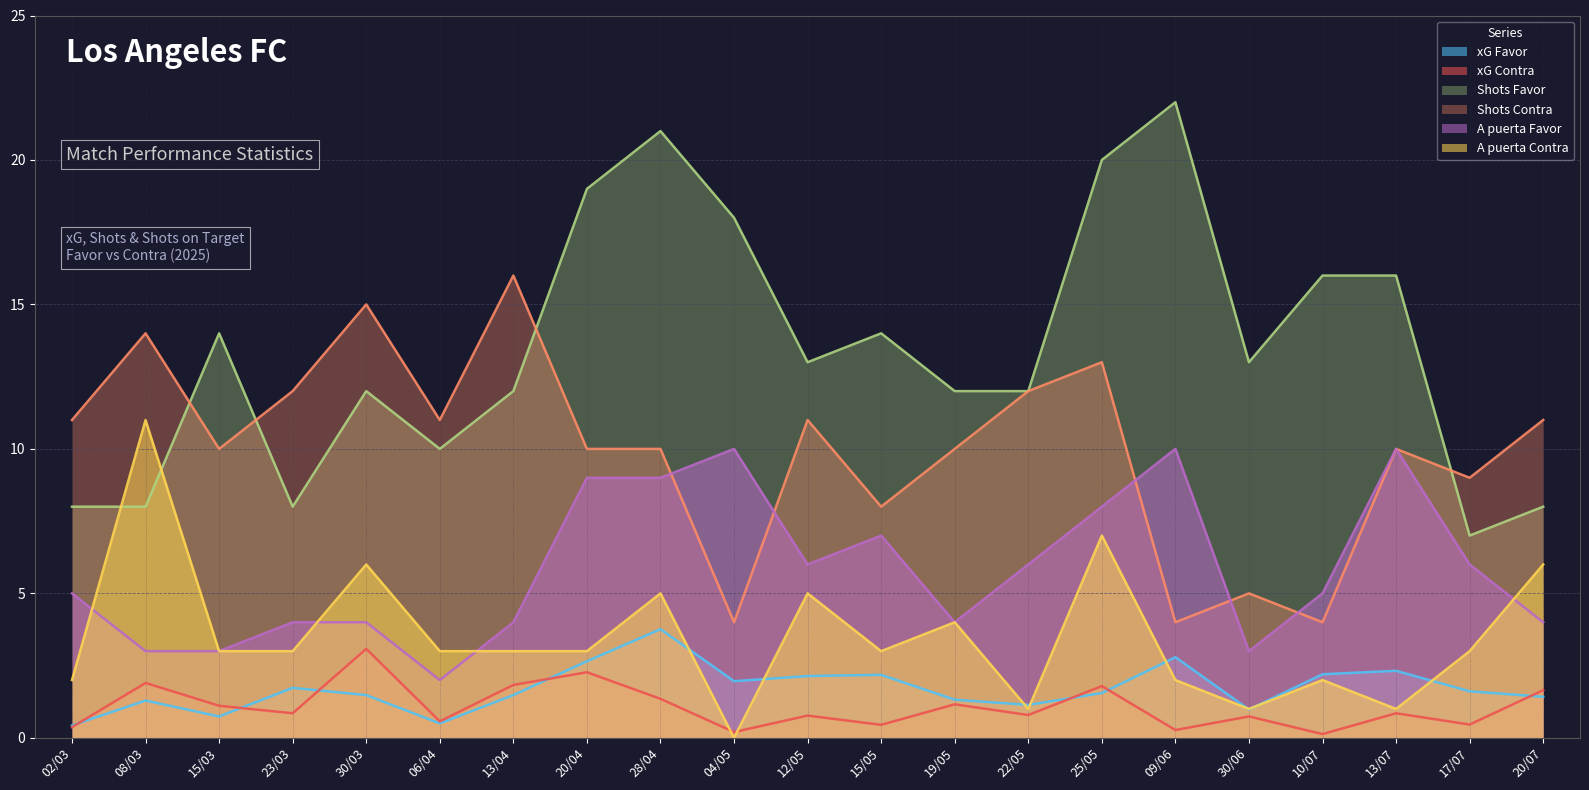

Reading right to left, list all the values displayed in this chart.

xG Favor: 1.4	1.6	2.3	2.2	1.0	2.8	1.6	1.1	1.3	2.2	2.1	2.0	3.8	2.6	1.5	0.5	1.5	1.7	0.7	1.3	0.4
xG Contra: 1.6	0.5	0.8	0.1	0.7	0.3	1.8	0.8	1.2	0.5	0.8	0.2	1.4	2.3	1.8	0.6	3.1	0.8	1.1	1.9	0.4
Shots Favor: 8.0	7.0	16.0	16.0	13.0	22.0	20.0	12.0	12.0	14.0	13.0	18.0	21.0	19.0	12.0	10.0	12.0	8.0	14.0	8.0	8.0
Shots Contra: 11.0	9.0	10.0	4.0	5.0	4.0	13.0	12.0	10.0	8.0	11.0	4.0	10.0	10.0	16.0	11.0	15.0	12.0	10.0	14.0	11.0
A puerta Favor: 4.0	6.0	10.0	5.0	3.0	10.0	8.0	6.0	4.0	7.0	6.0	10.0	9.0	9.0	4.0	2.0	4.0	4.0	3.0	3.0	5.0
A puerta Contra: 6.0	3.0	1.0	2.0	1.0	2.0	7.0	1.0	4.0	3.0	5.0	0.0	5.0	3.0	3.0	3.0	6.0	3.0	3.0	11.0	2.0